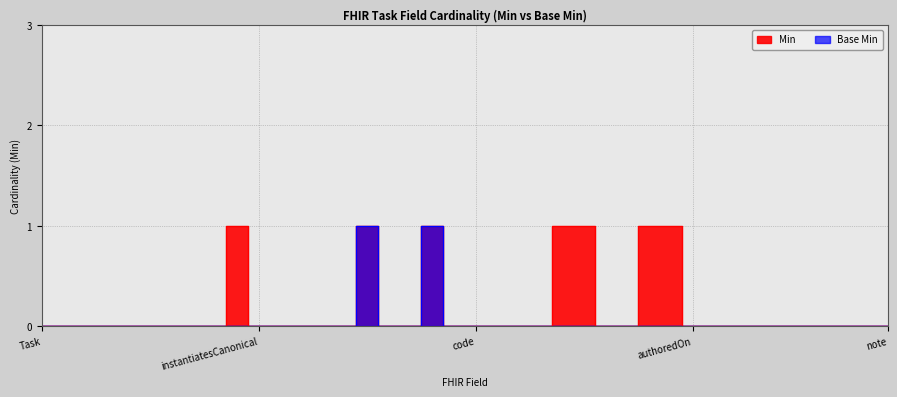

Rank the series at Task.contained from lowest to highest value.

Min, Base Min